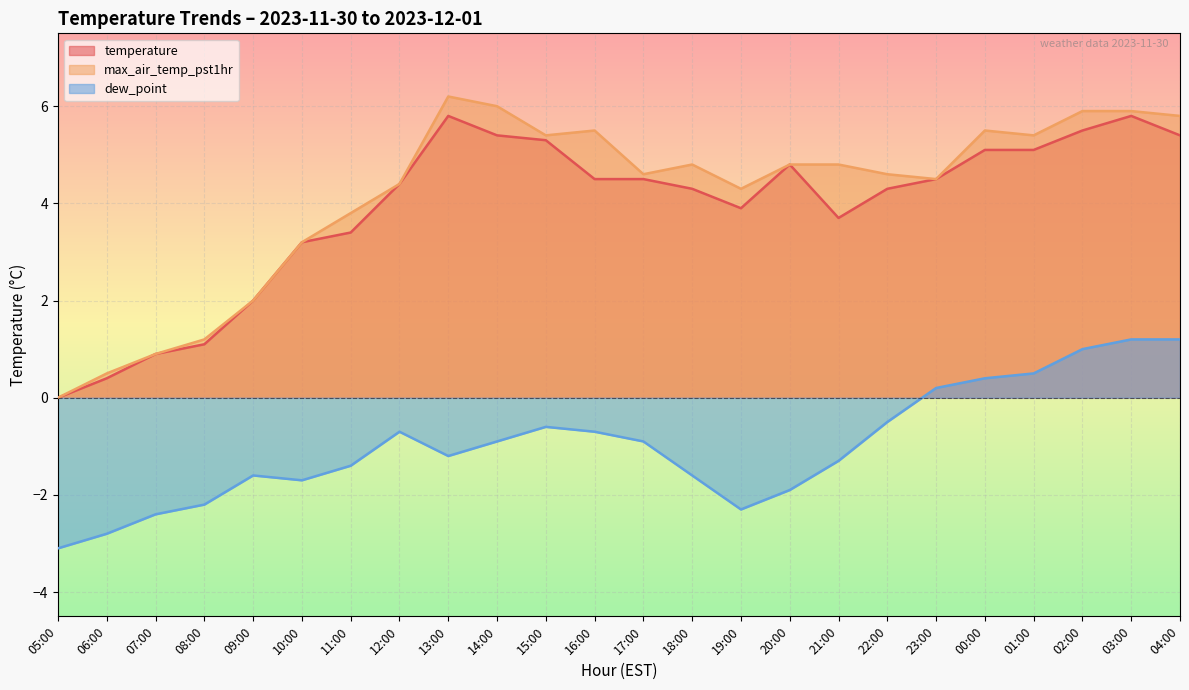

True or false: max_air_temp_pst1hr and temperature cross at least once.

False